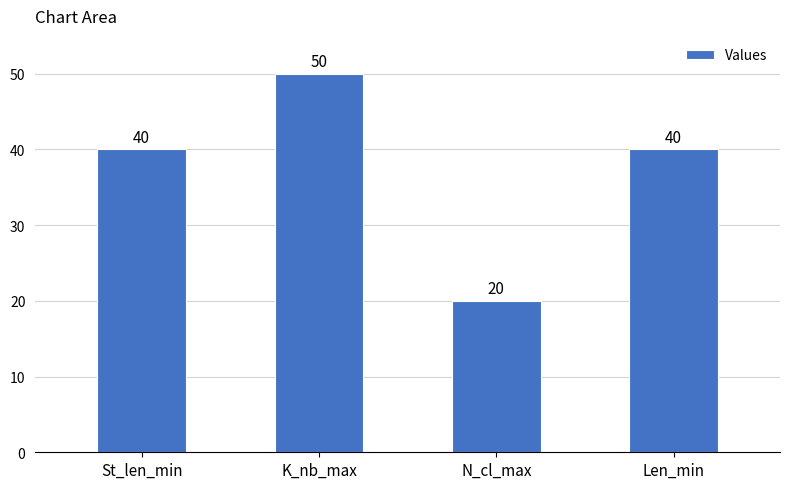

At which category does the chart reach its minimum across all series?

N_cl_max